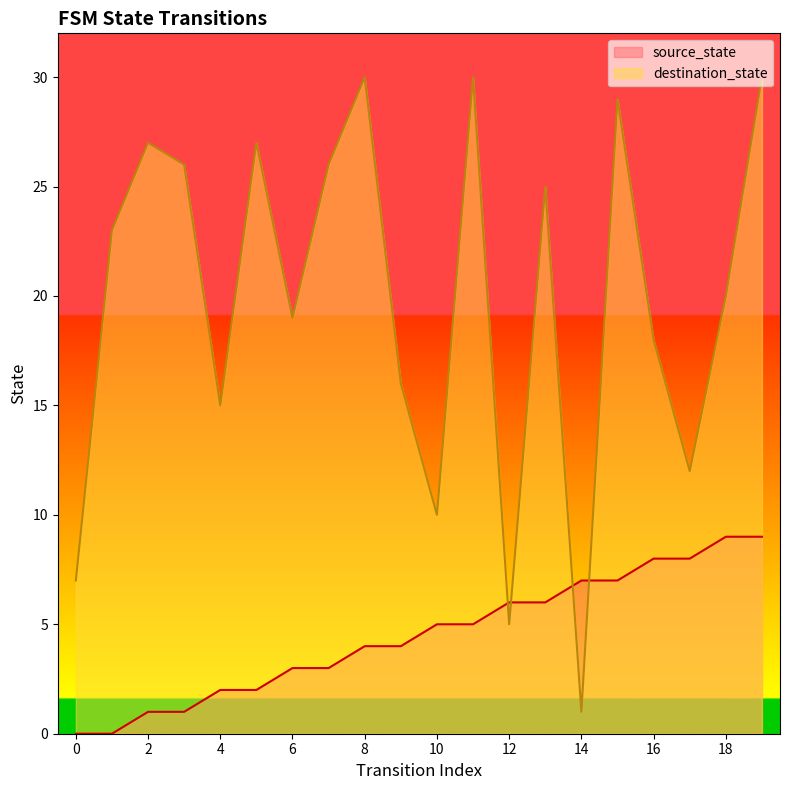

The source_state series shows -4 at 0. True or false?

False